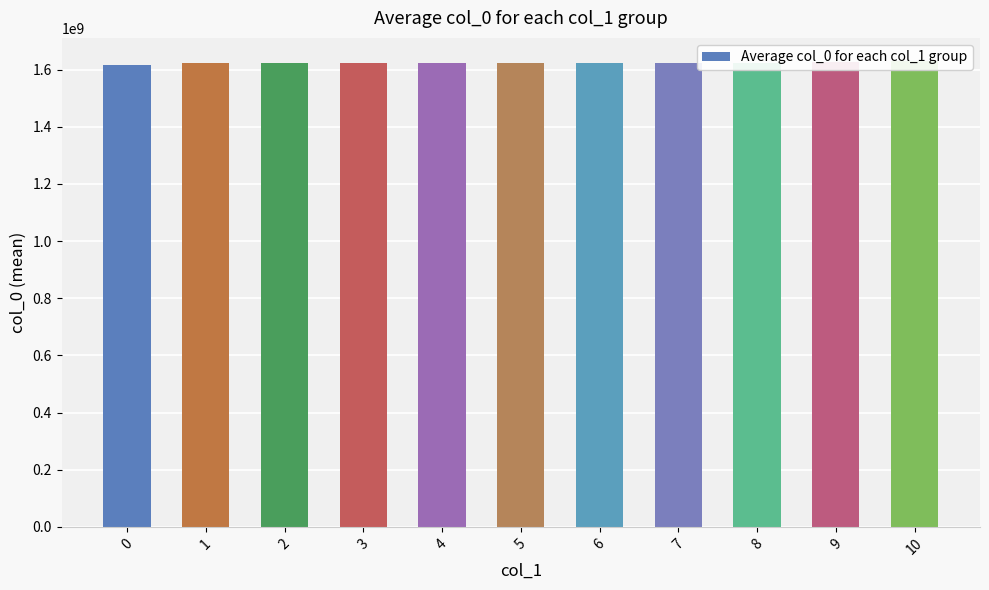

What is the sum of all values?

17849927131.5